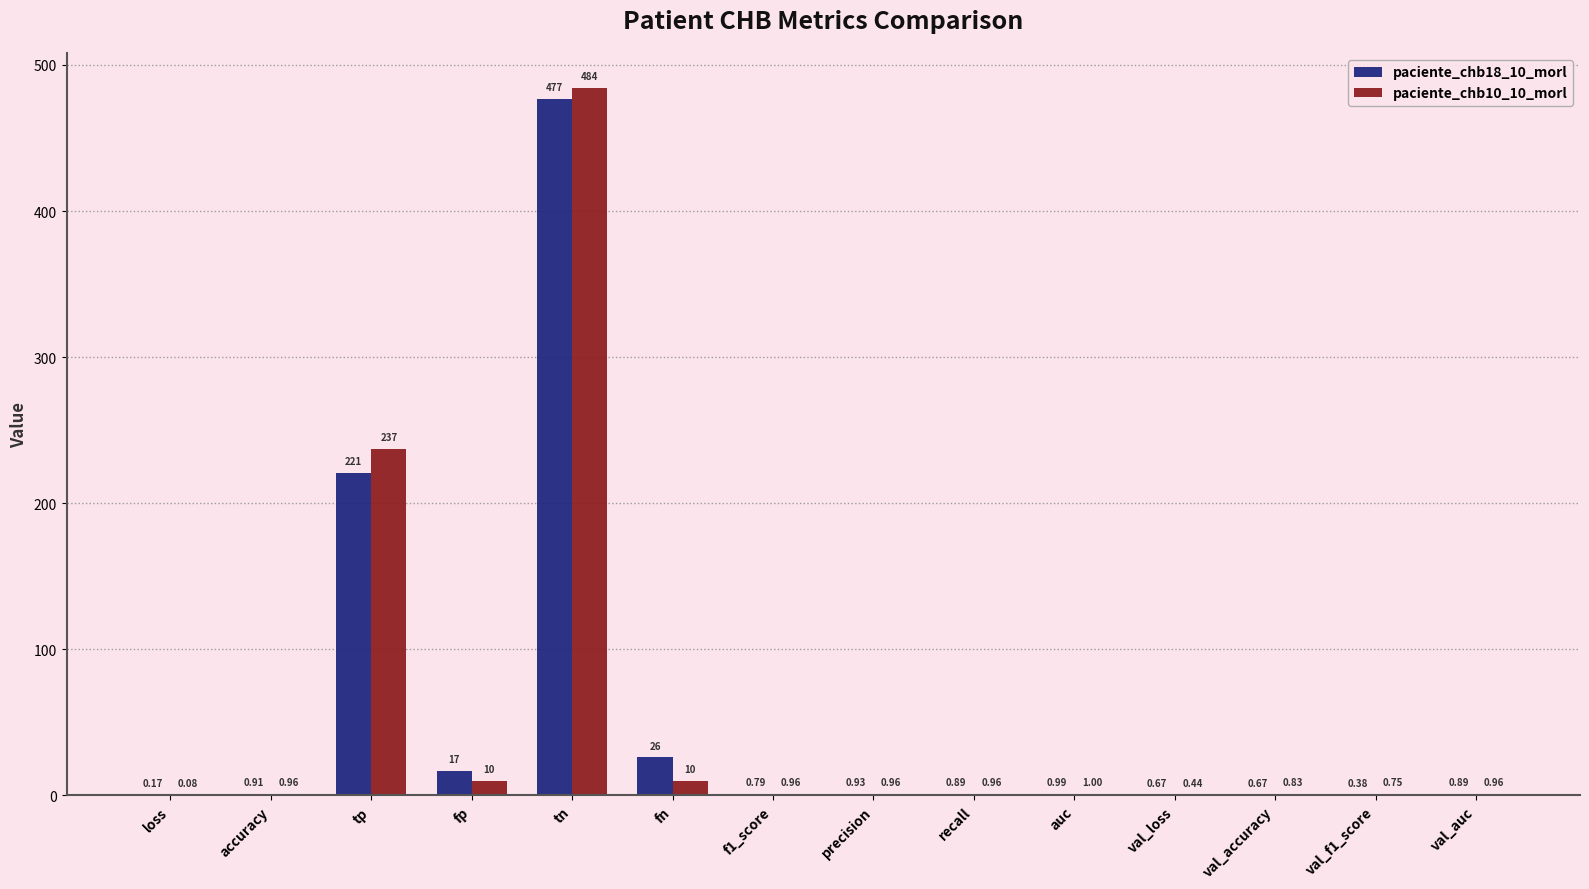

What are all the series names shown in the legend?

paciente_chb18_10_morl, paciente_chb10_10_morl